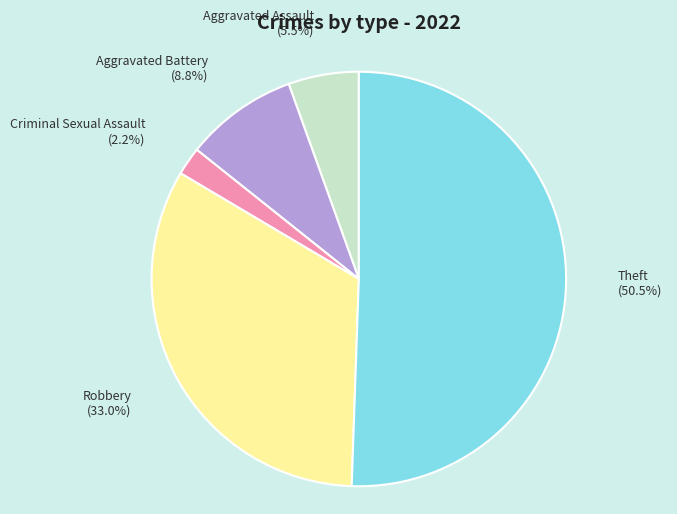

How much of the chart is everything except Criminal Sexual Assault?

97.8%